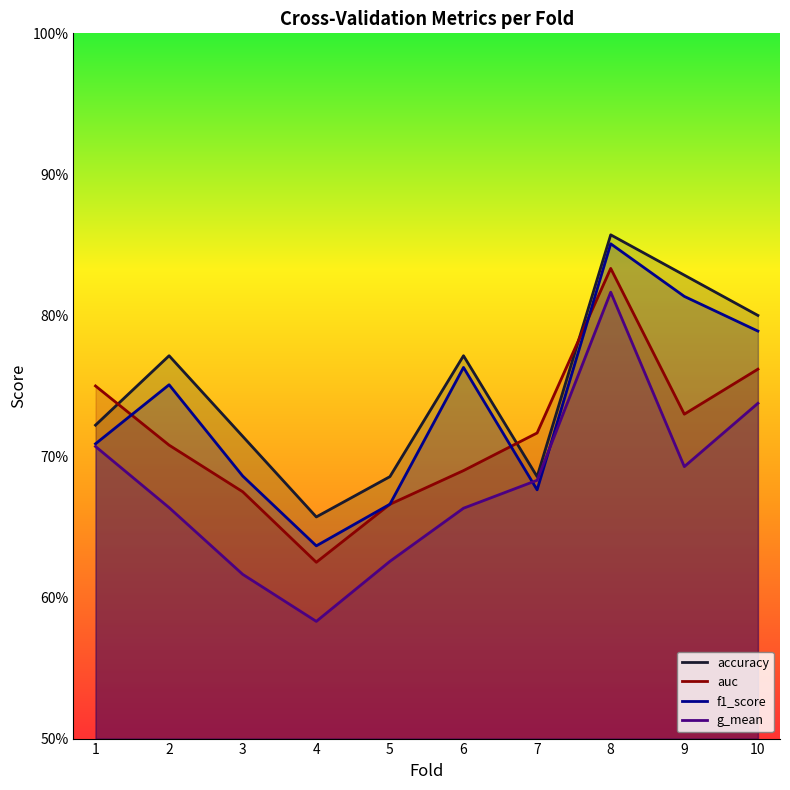

True or false: g_mean has a value of 0.3 at 9.

False